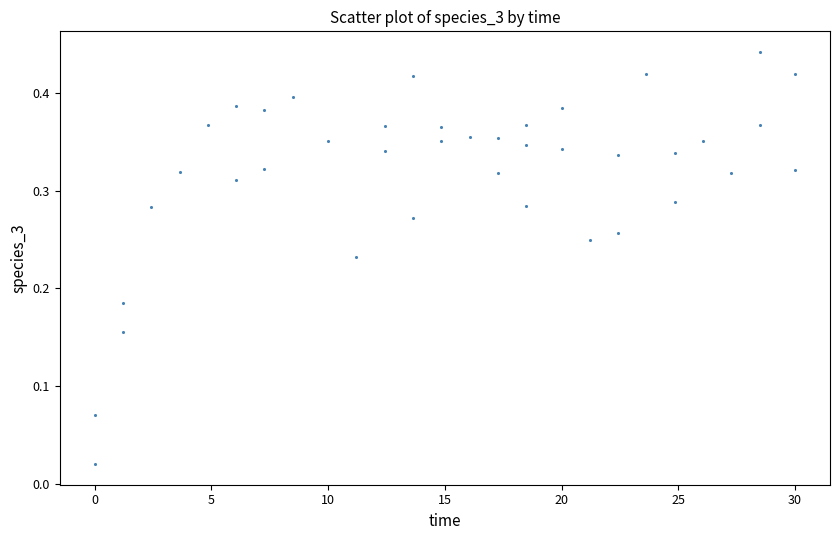

What is the range of X values (max minus min)?

30.0